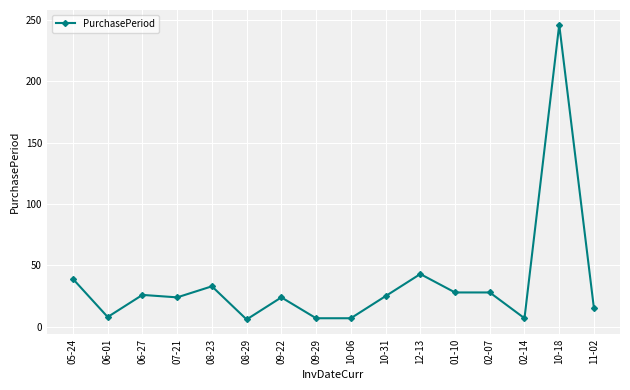

True or false: the data shows 43 at 12-13.

True